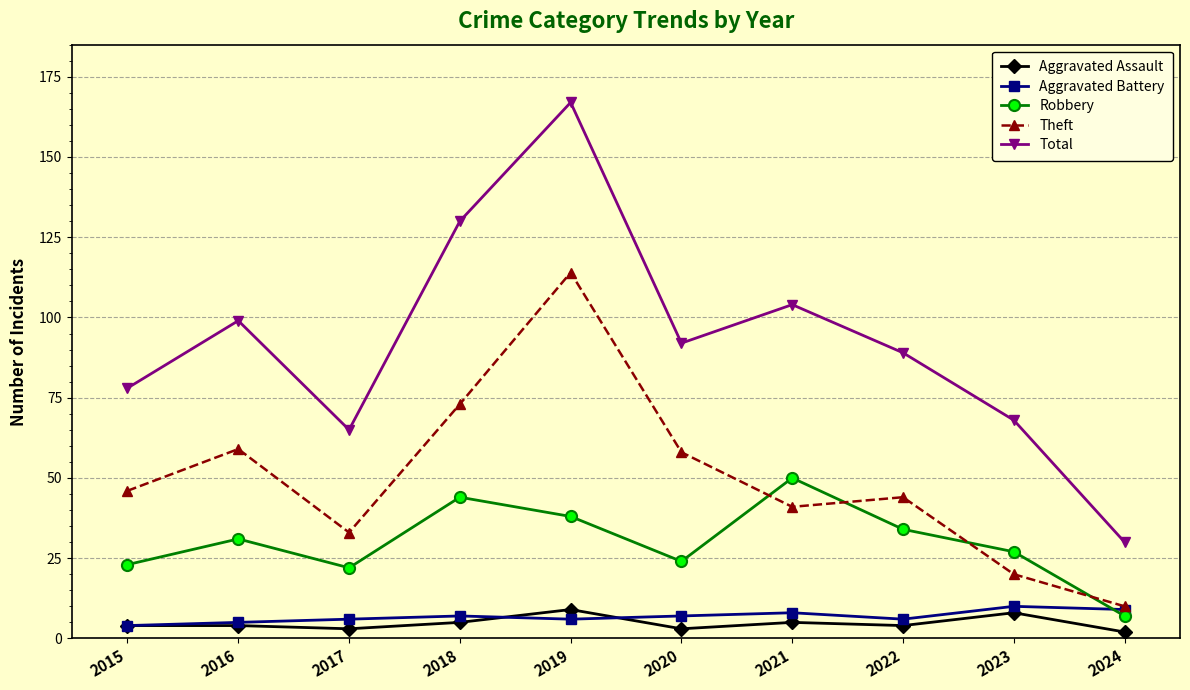

Reading left to right, extract all data points from this chart.

Aggravated Assault: 2015=4	2016=4	2017=3	2018=5	2019=9	2020=3	2021=5	2022=4	2023=8	2024=2
Aggravated Battery: 2015=4	2016=5	2017=6	2018=7	2019=6	2020=7	2021=8	2022=6	2023=10	2024=9
Robbery: 2015=23	2016=31	2017=22	2018=44	2019=38	2020=24	2021=50	2022=34	2023=27	2024=7
Theft: 2015=46	2016=59	2017=33	2018=73	2019=114	2020=58	2021=41	2022=44	2023=20	2024=10
Total: 2015=78	2016=99	2017=65	2018=130	2019=167	2020=92	2021=104	2022=89	2023=68	2024=30